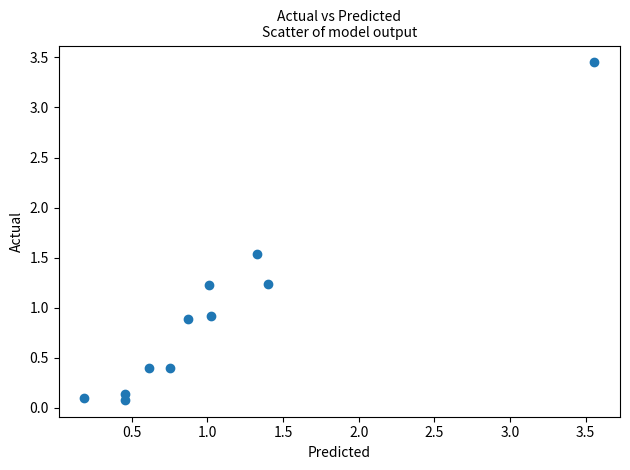

What is the range of X values (max minus min)?

3.4